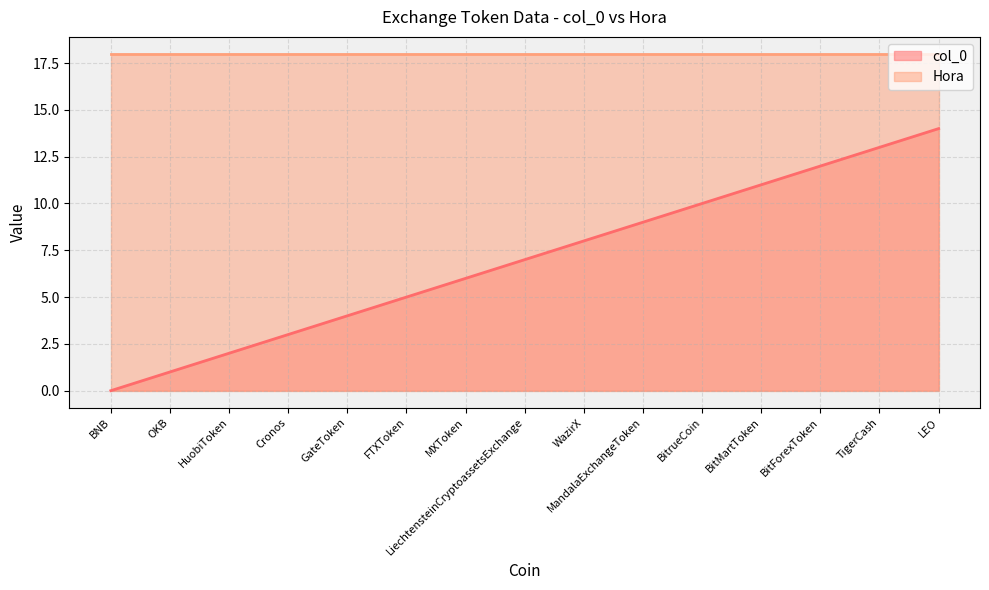

Which label corresponds to the smallest value in the chart?

BNB